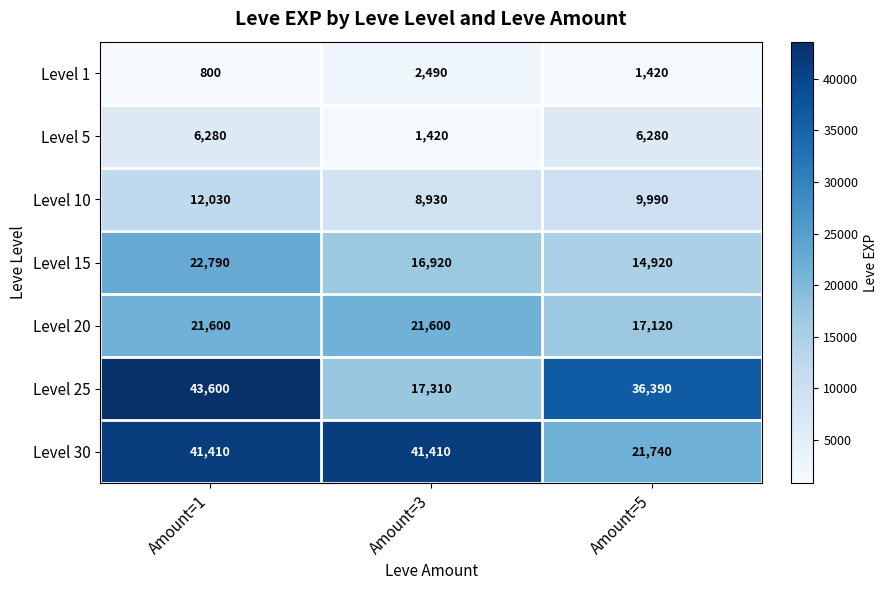

What is the difference between the maximum and minimum values in the Level 20 series?

4480